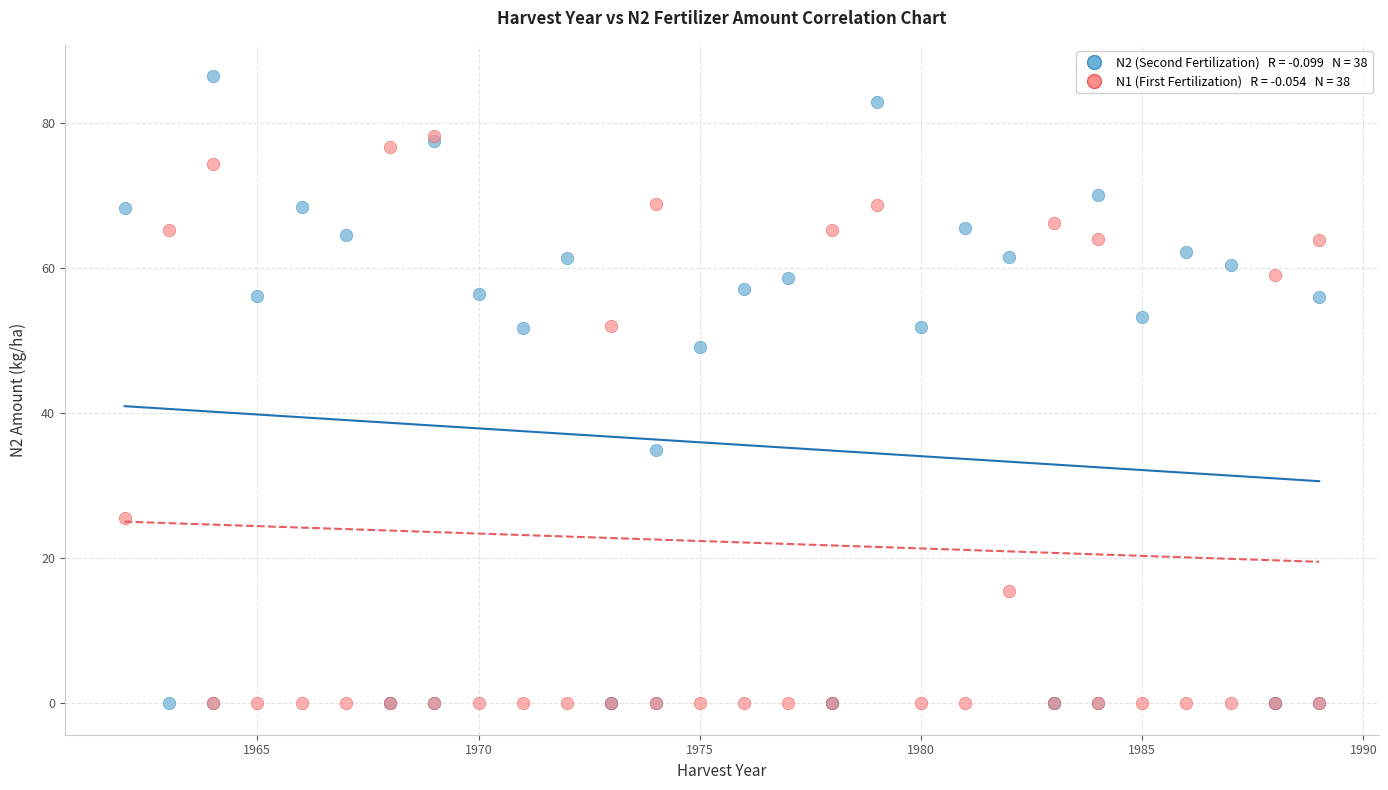

Across all series, what Y value is closest to 43?

49.2